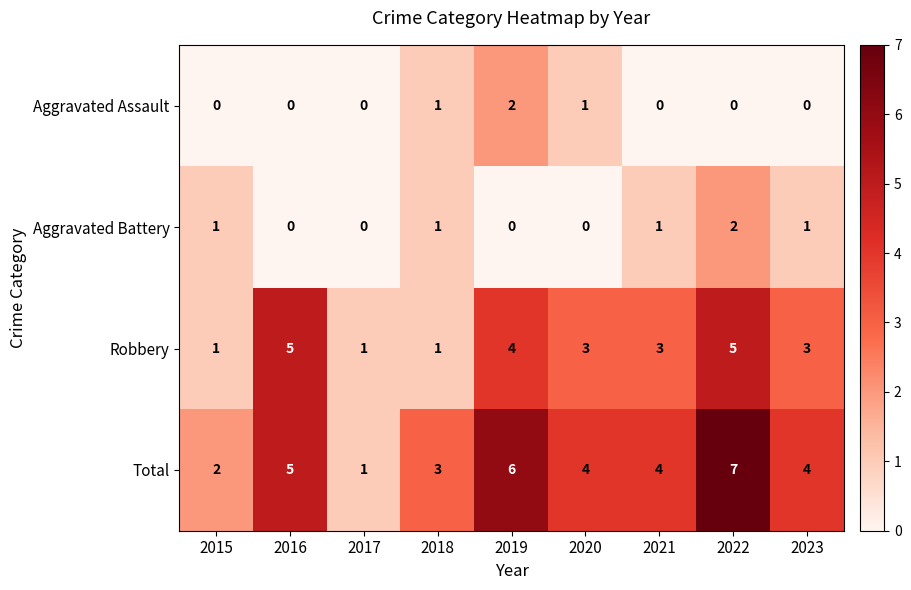

Is it true that Robbery equals 1 at 2015?

True